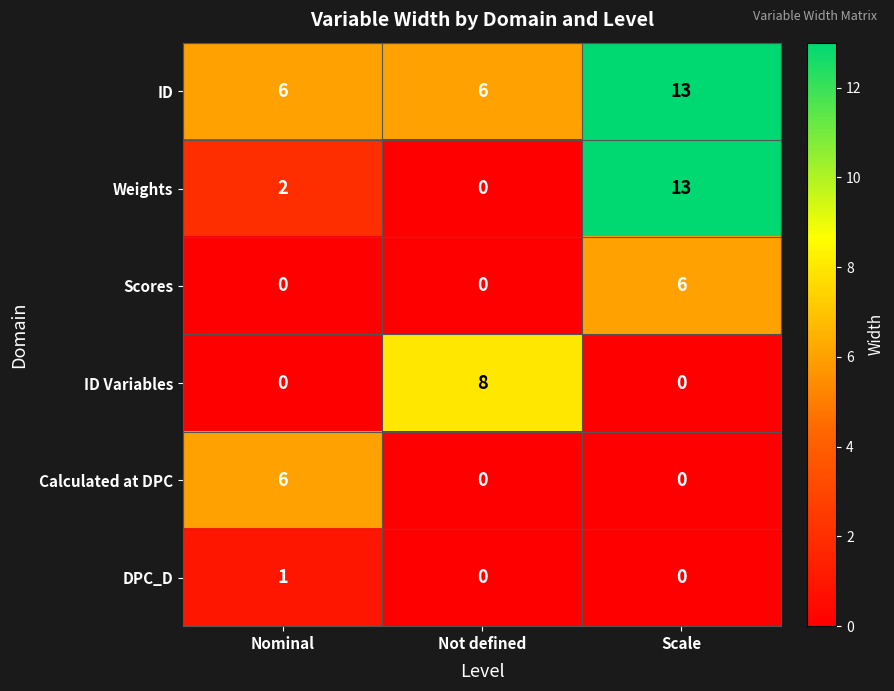

Which series has the largest total across all categories?

ID